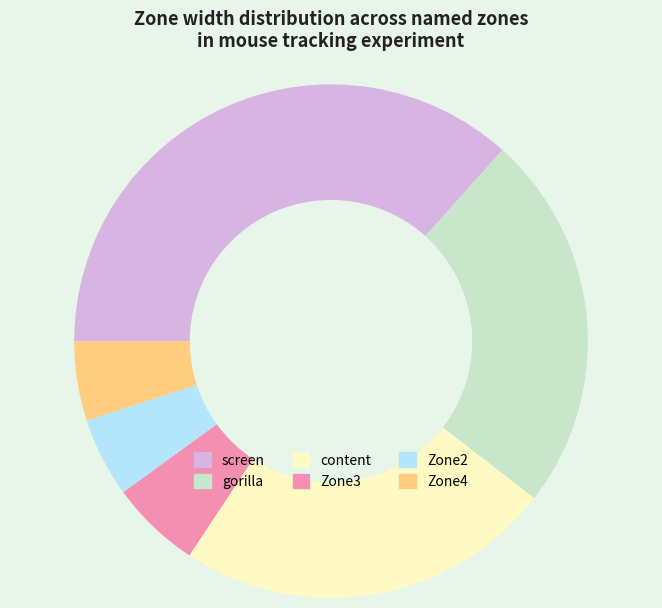

What is the largest slice in the pie chart?

screen